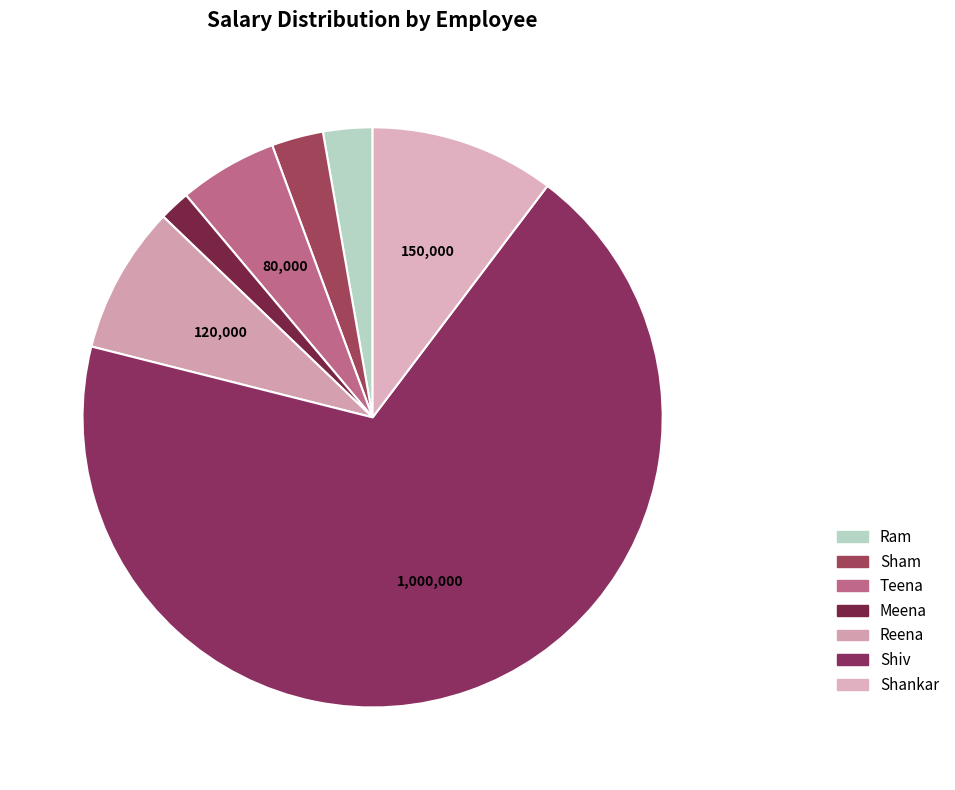

What portion of the pie excludes Shankar?

89.7%